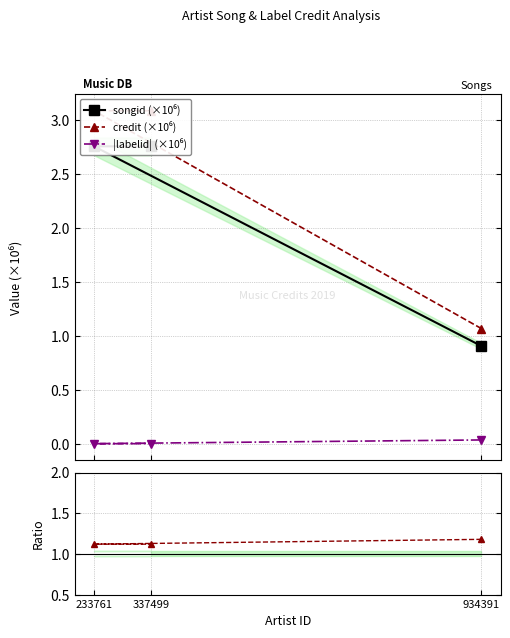

At how many categories does at least one series exceed 2?

2